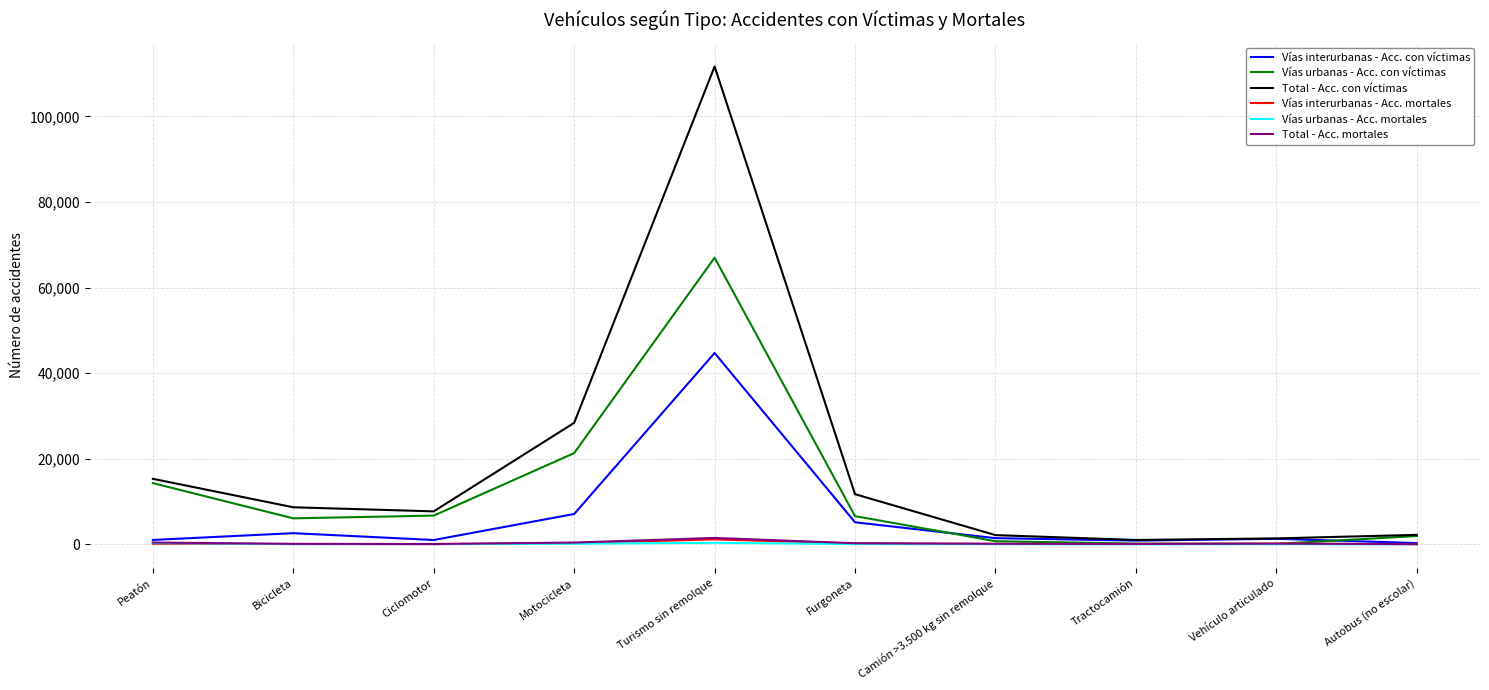

Is this an area chart (filled region under the line)?

No